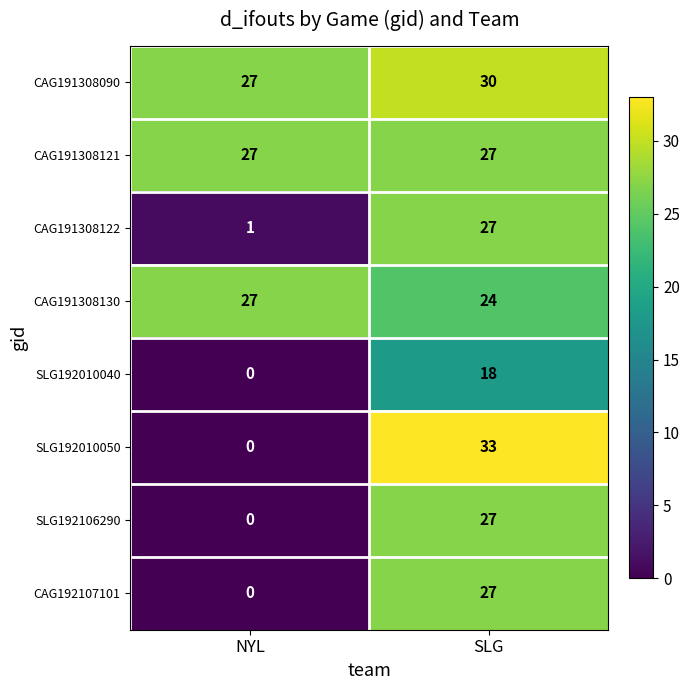

Reading left to right, what are all the values shown in this chart?

CAG191308090: NYL=27	SLG=30
CAG191308121: NYL=27	SLG=27
CAG191308122: NYL=1	SLG=27
CAG191308130: NYL=27	SLG=24
SLG192010040: NYL=0	SLG=18
SLG192010050: NYL=0	SLG=33
SLG192106290: NYL=0	SLG=27
CAG192107101: NYL=0	SLG=27